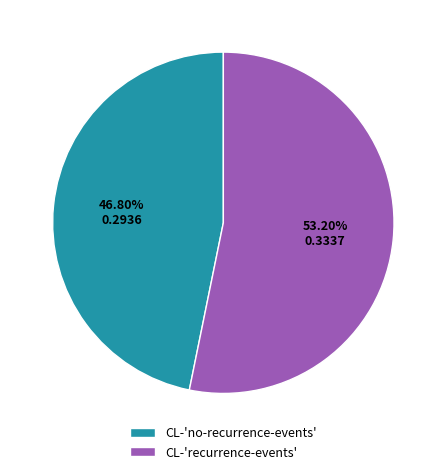

To the nearest percent, what portion does CL-'no-recurrence-events' represent?

47%